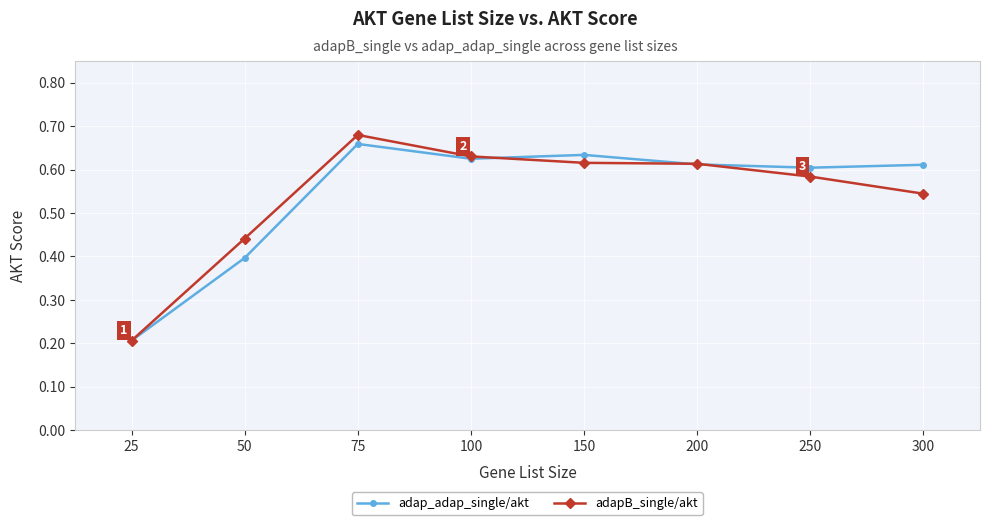

Which category has the lowest value in the adapB_single/akt series?

25